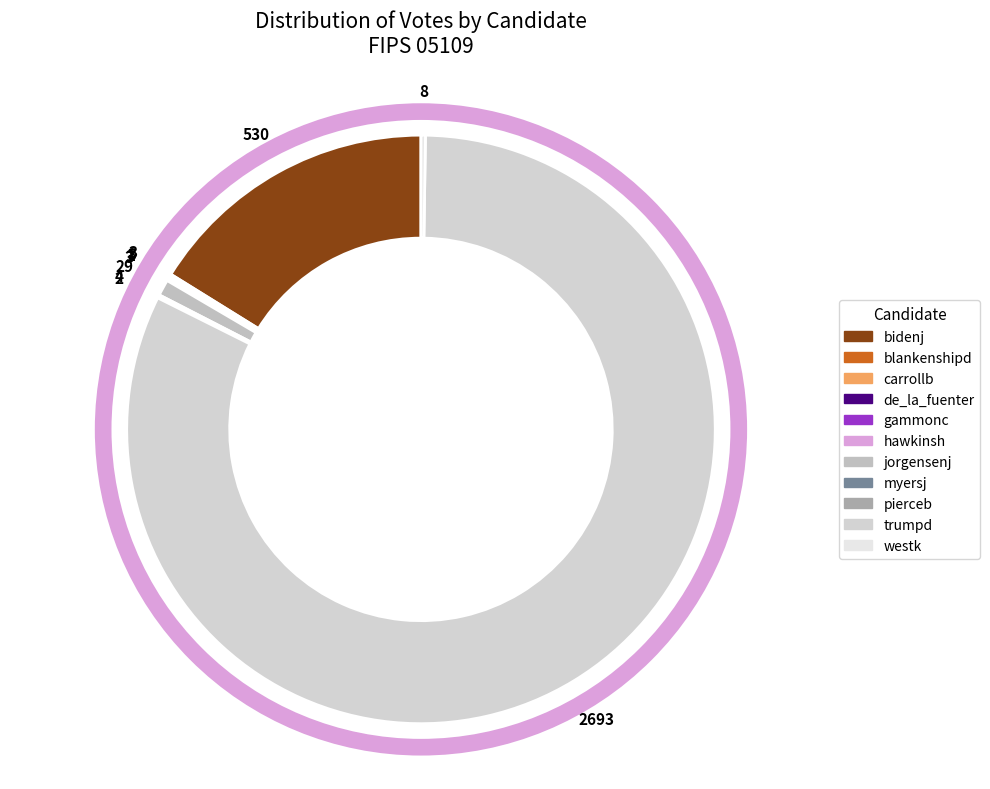

What is the majority slice?

trumpd